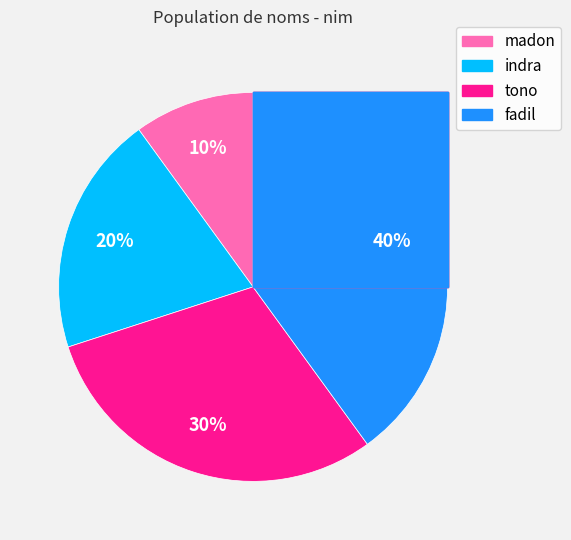

The madon slice represents 10% of the pie. True or false?

True